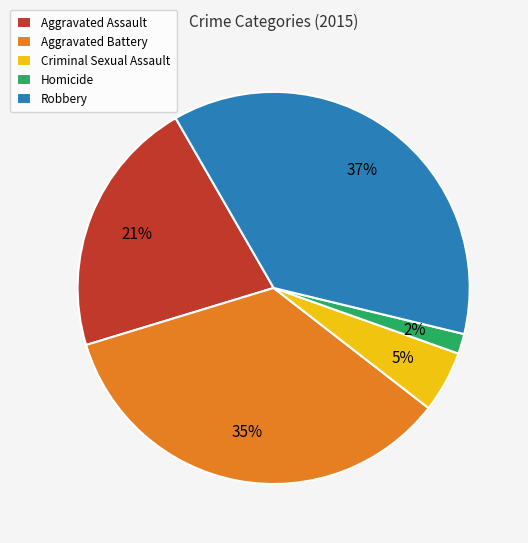

What is the ratio of the value at Aggravated Assault to the value at Robbery?

0.6